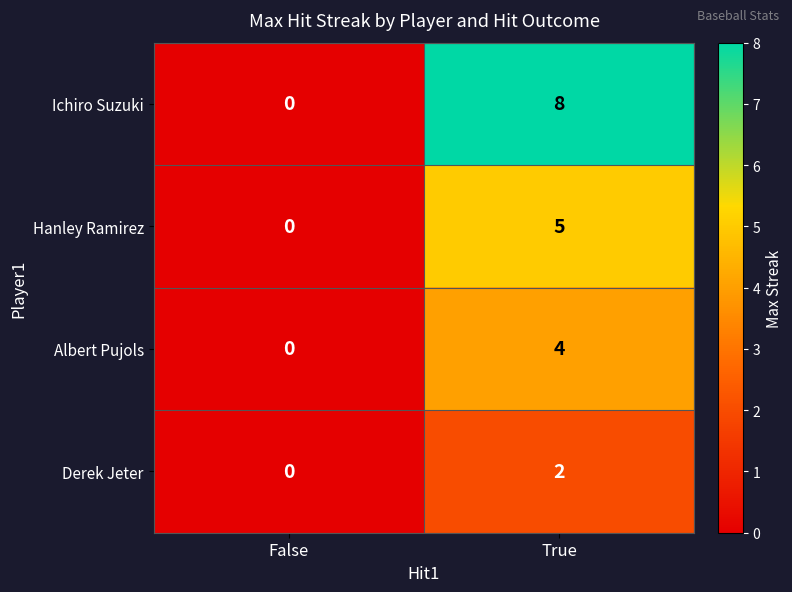

Reading left to right, list all the values displayed in this chart.

Ichiro Suzuki: False=0	True=8
Hanley Ramirez: False=0	True=5
Albert Pujols: False=0	True=4
Derek Jeter: False=0	True=2